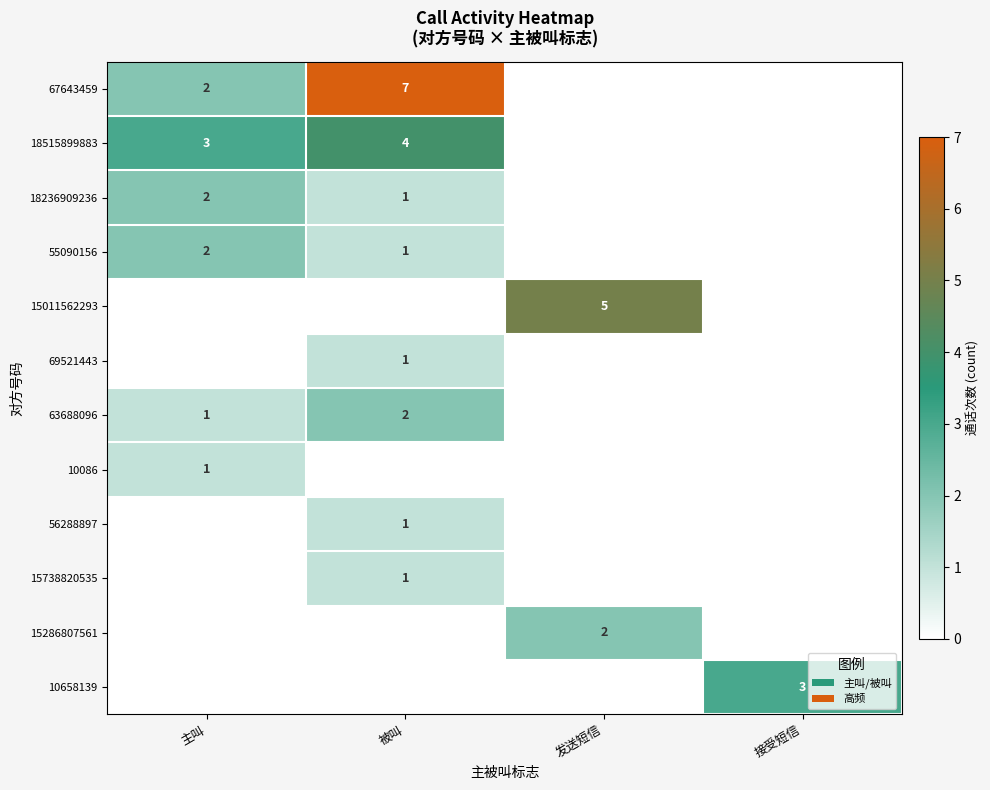

At which category does the chart reach its minimum across all series?

发送短信